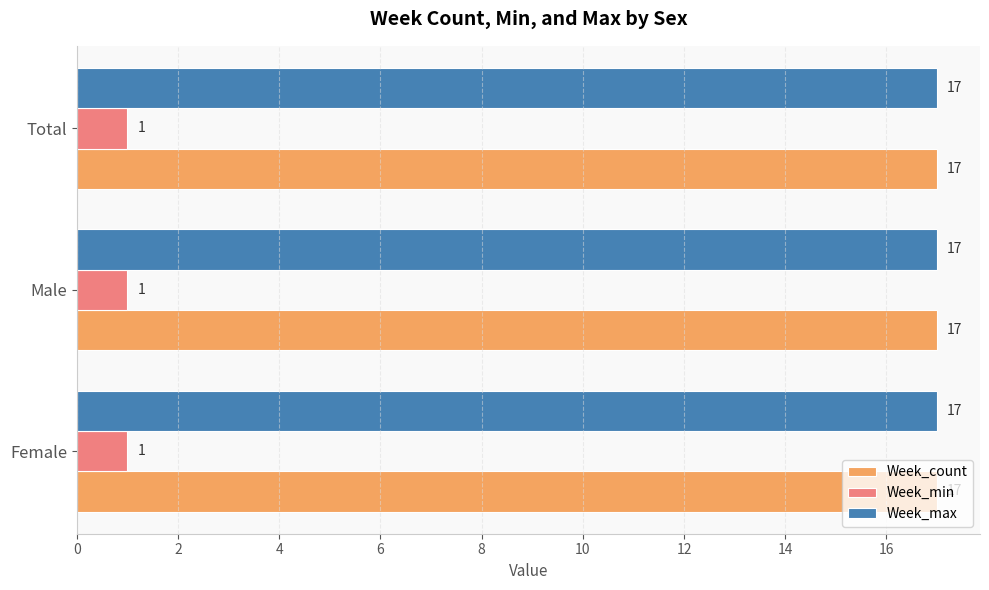

What is the greatest value displayed?

17